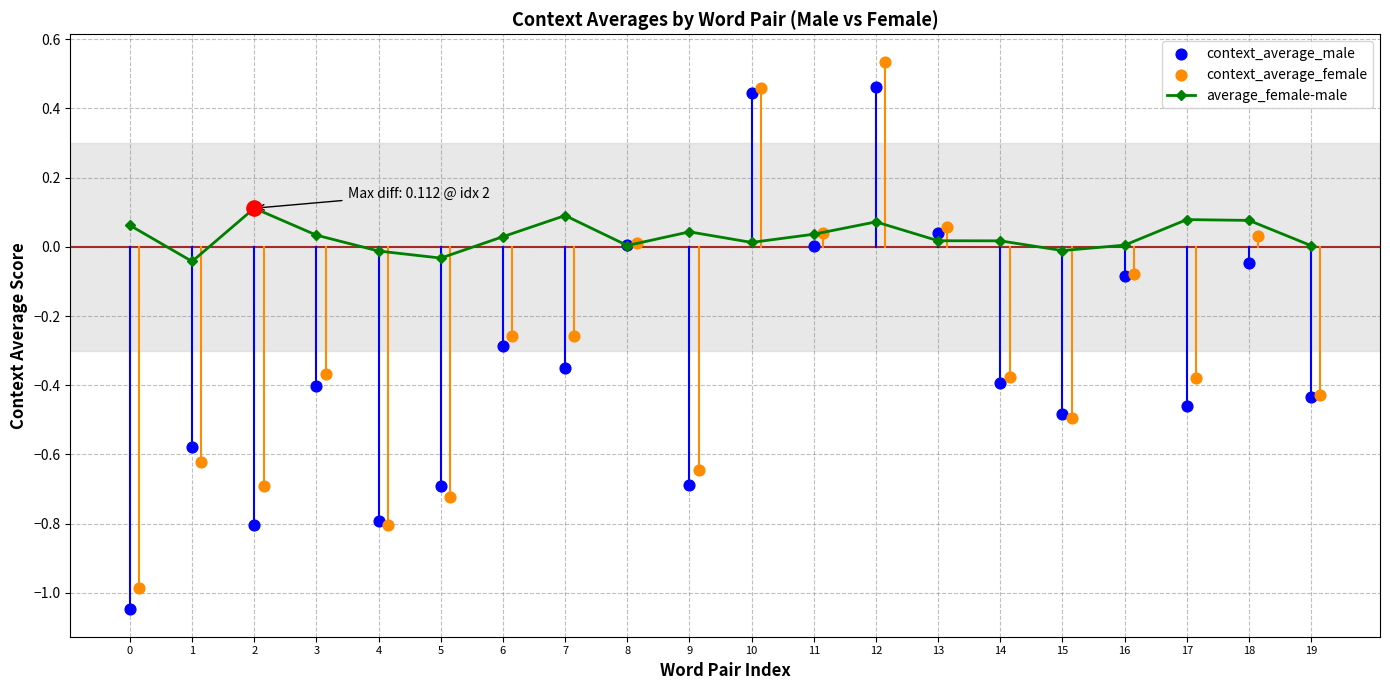

Which series has the largest total across all categories?

average_female-male